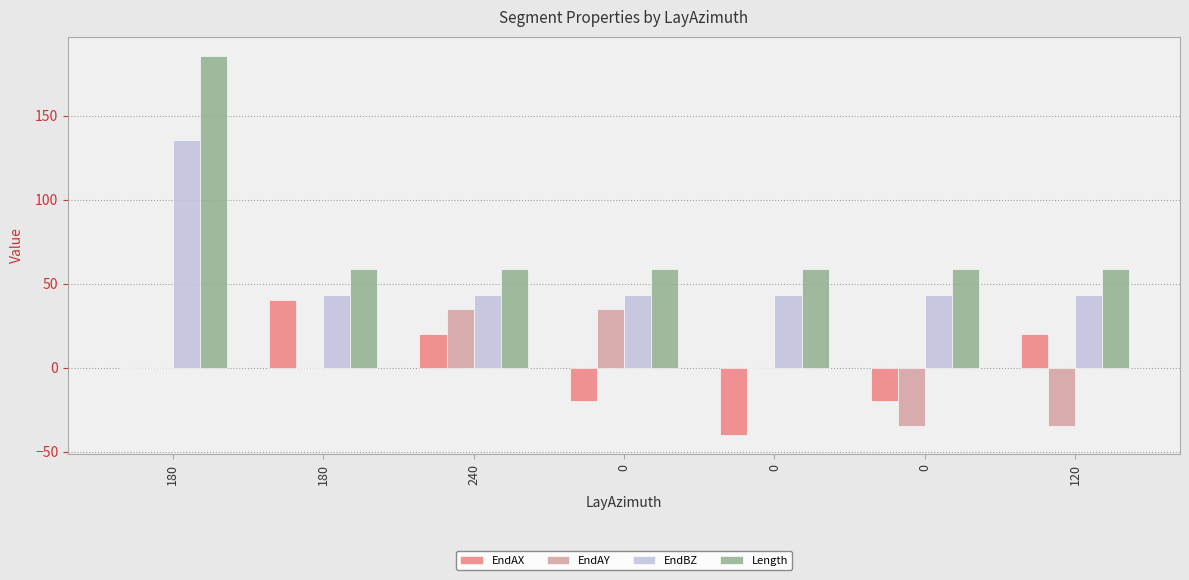

What is the label of the 6th bar from the right?

180